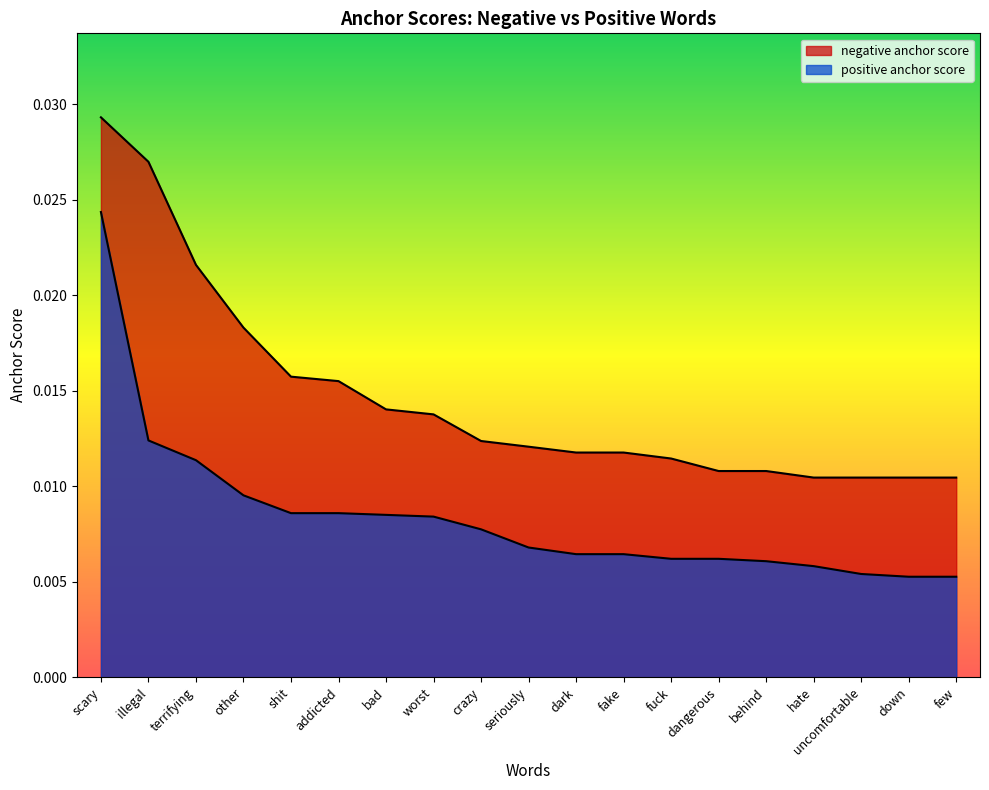

Does the chart display data point markers on the line(s)?

No